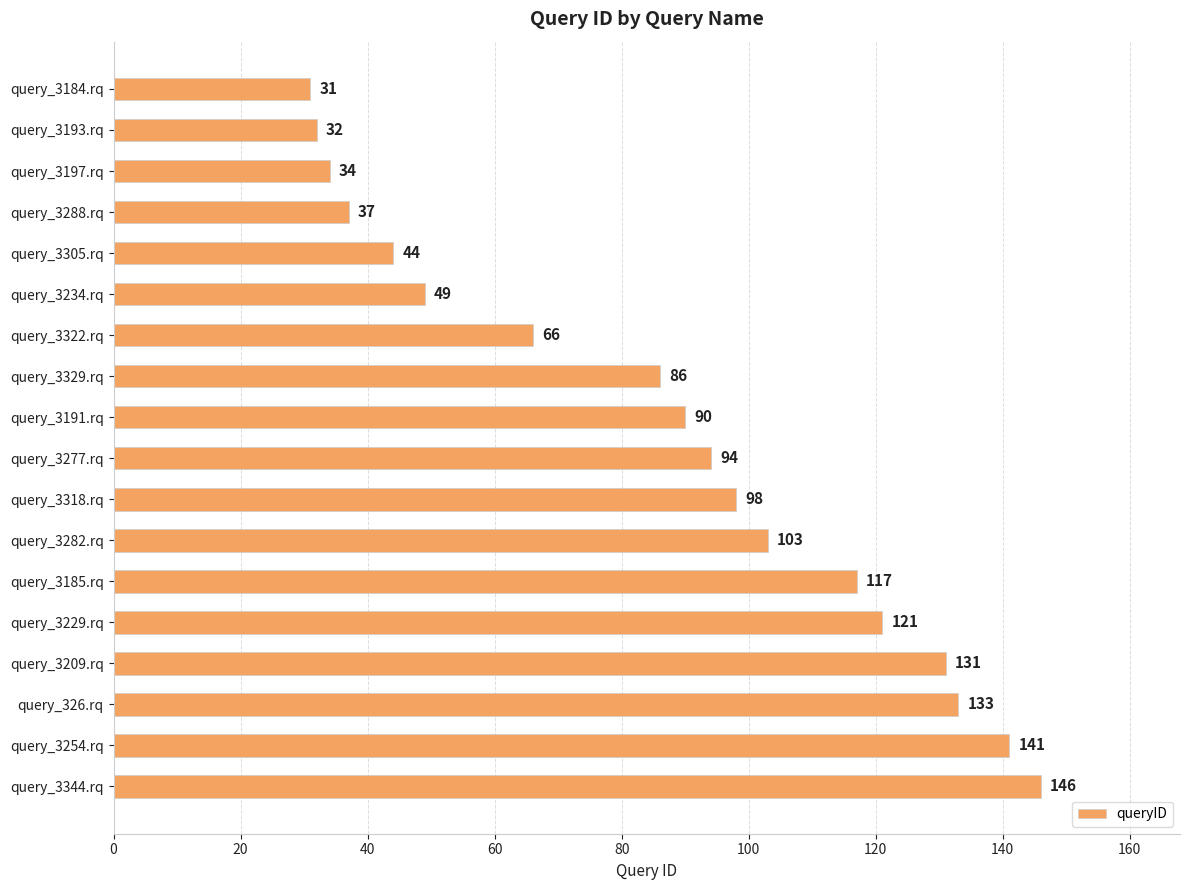

What position from the bottom is query_3209.rq?

4